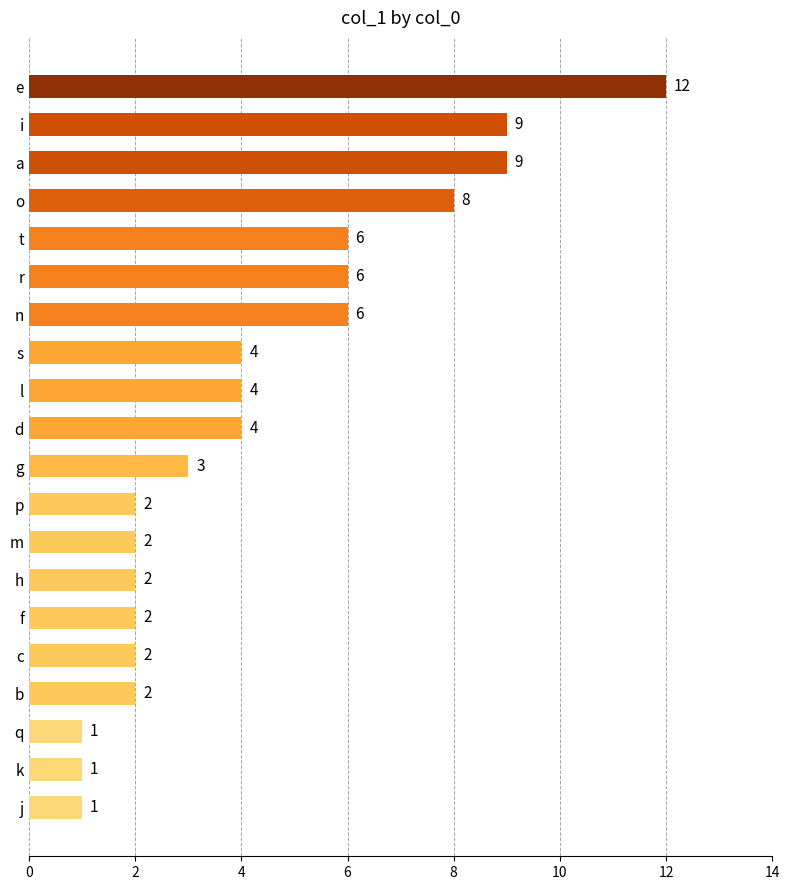

What is the ratio of the value at r to the value at g?

2.0